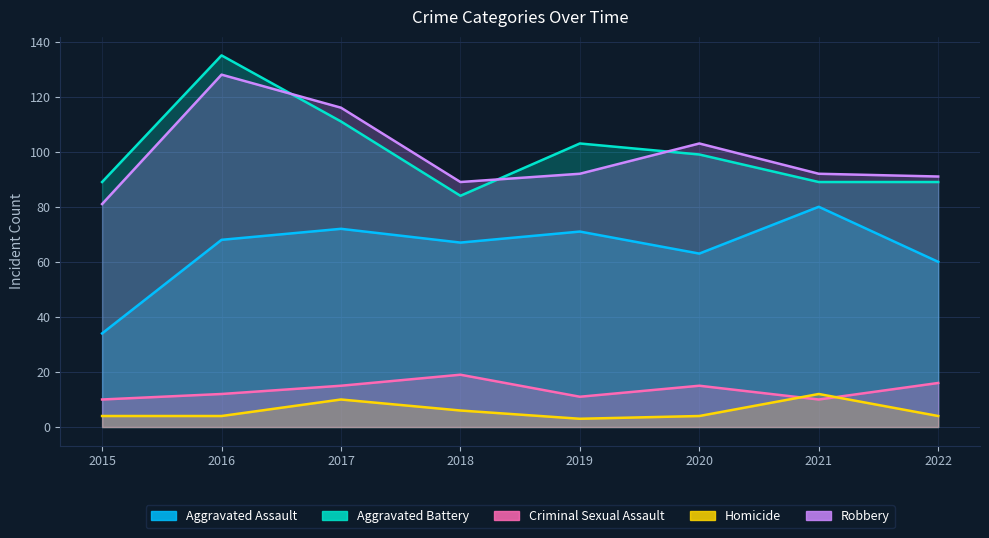

What is the average value of the Criminal Sexual Assault series?

14